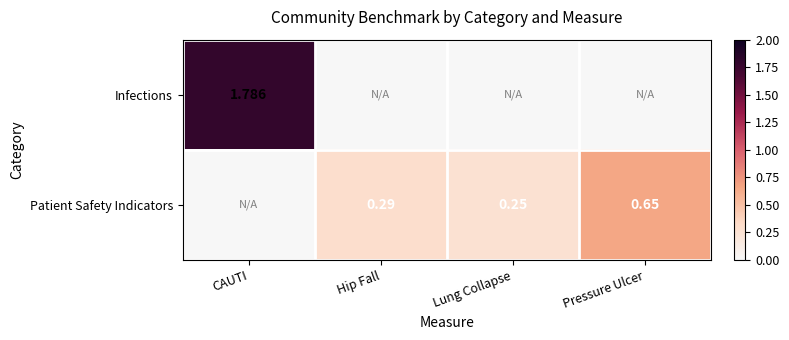

True or false: Infections has a value of 0.8 at Pressure Ulcer.

False